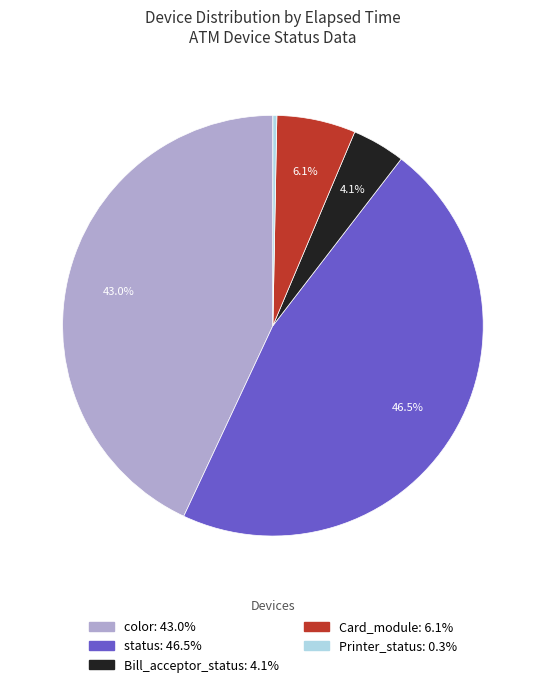

To the nearest percent, what is the difference between the status and Card_module slice percentages?

40%